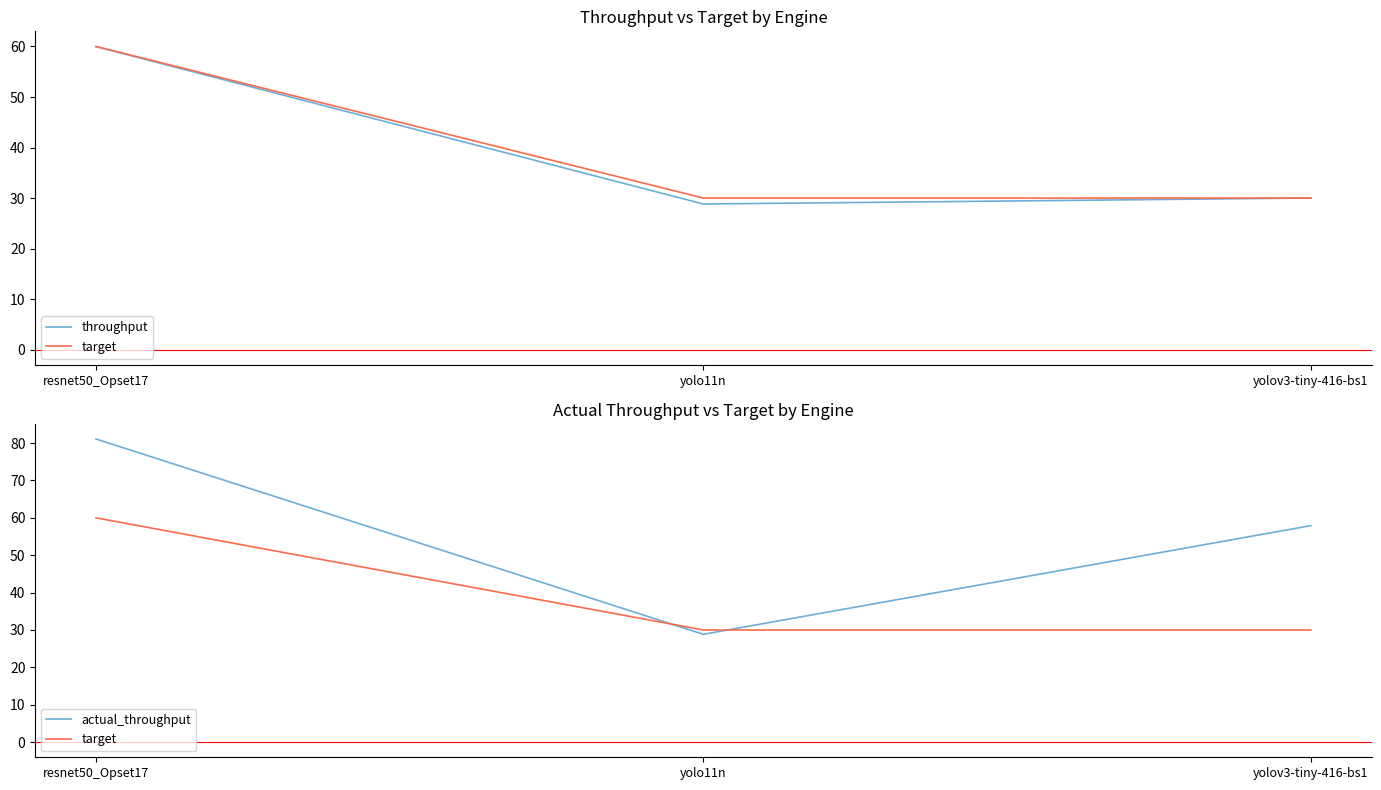

List the series in order of their peak value, lowest first.

throughput, target, actual_throughput